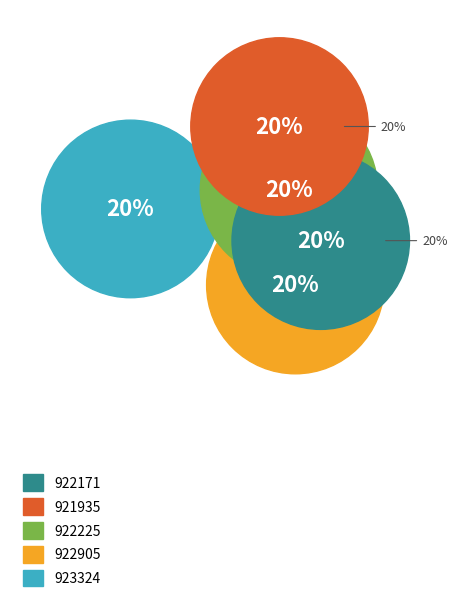

Is 922225 the majority of the pie?

No